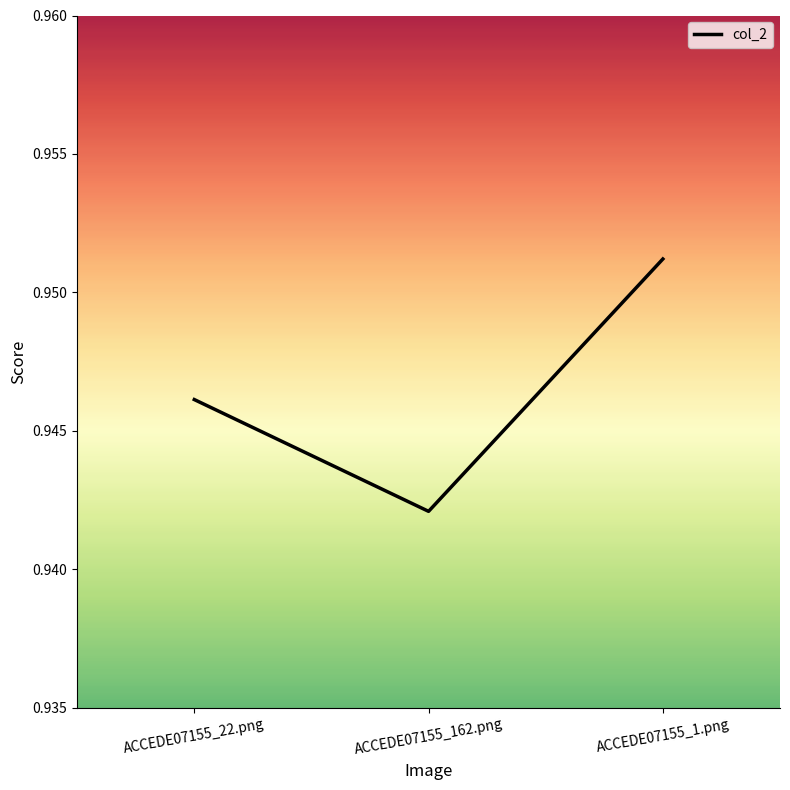

What position from the left is ACCEDE07155_1.png?

3